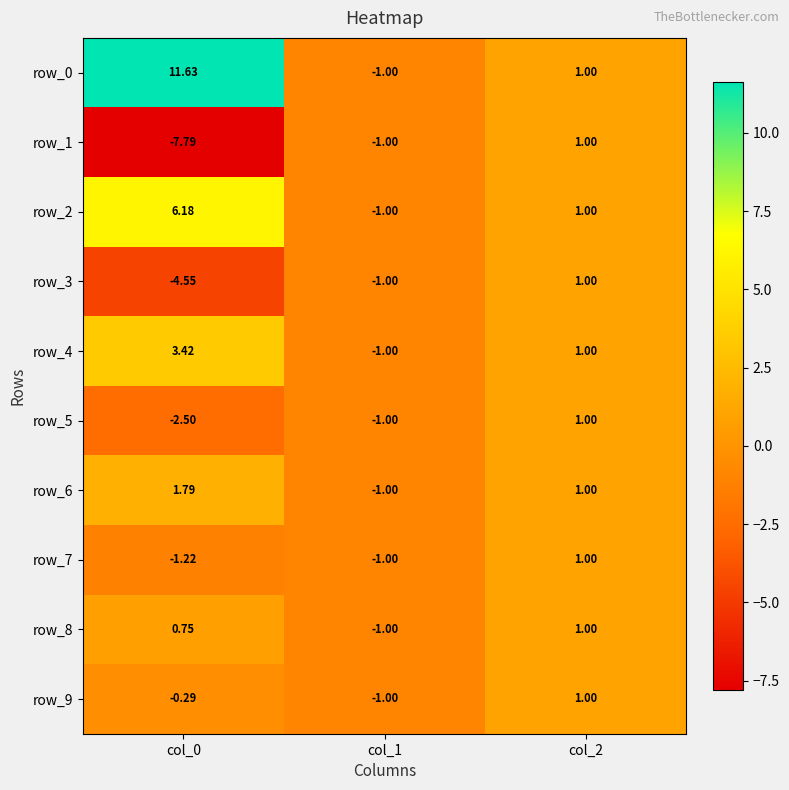

Rank the categories by row_8 value from lowest to highest.

col_1, col_0, col_2